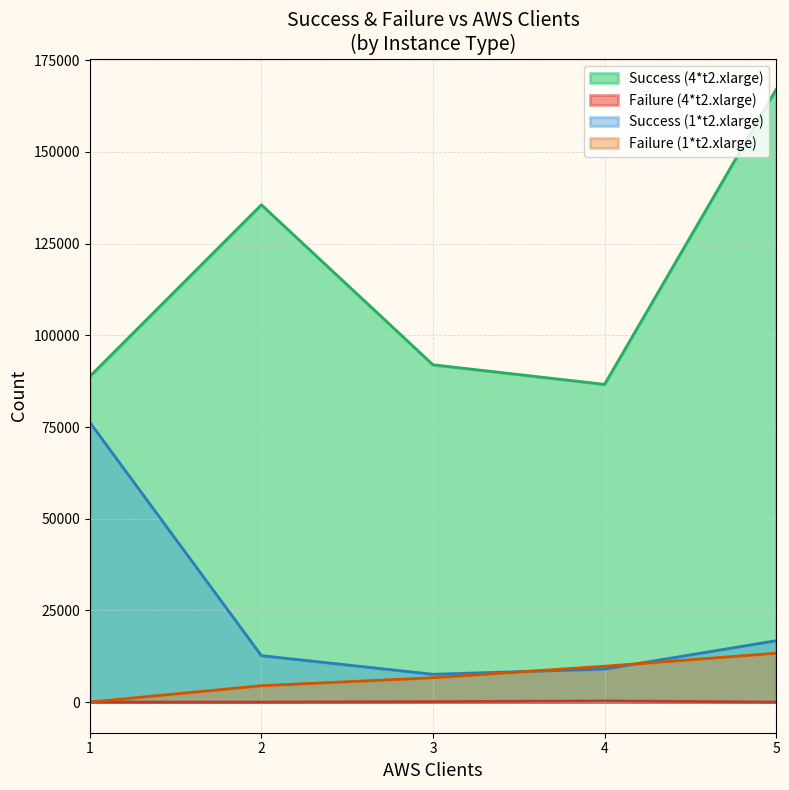

What is the lowest value of the Success (1*t2.xlarge) series?

7585.3